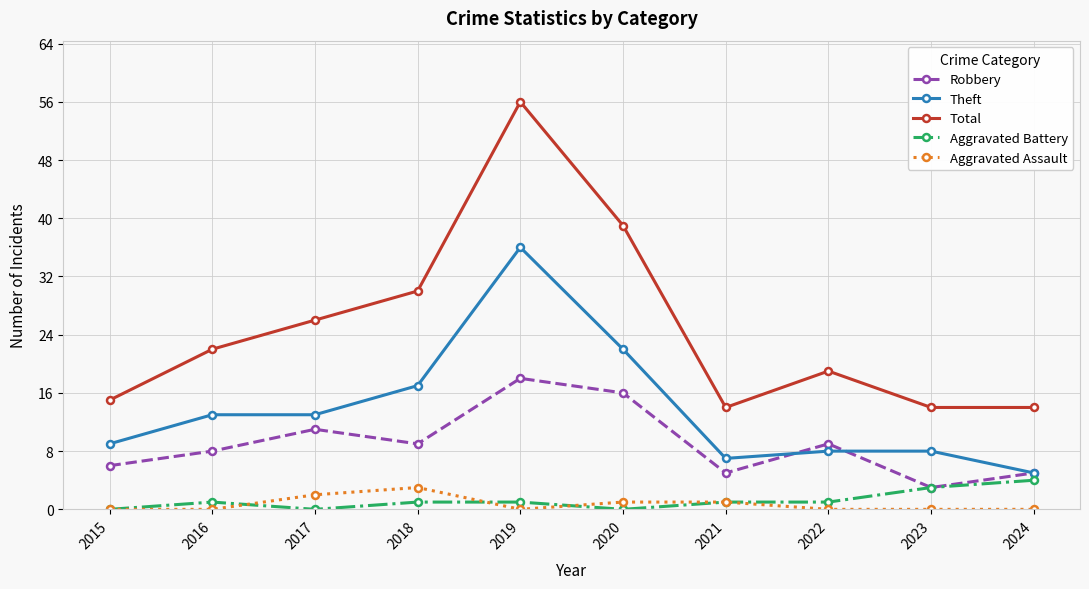

Reading left to right, transcribe all the data shown in this chart.

Robbery: 6	8	11	9	18	16	5	9	3	5
Theft: 9	13	13	17	36	22	7	8	8	5
Total: 15	22	26	30	56	39	14	19	14	14
Aggravated Battery: 0	1	0	1	1	0	1	1	3	4
Aggravated Assault: 0	0	2	3	0	1	1	0	0	0